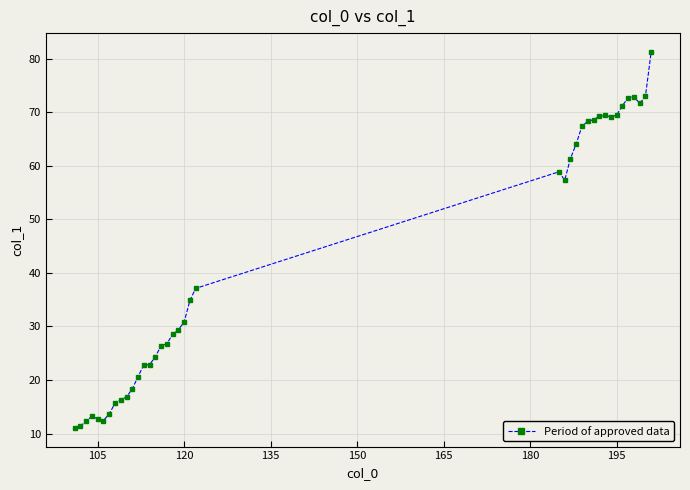

What is the value of the 29th point from the left?

68.6